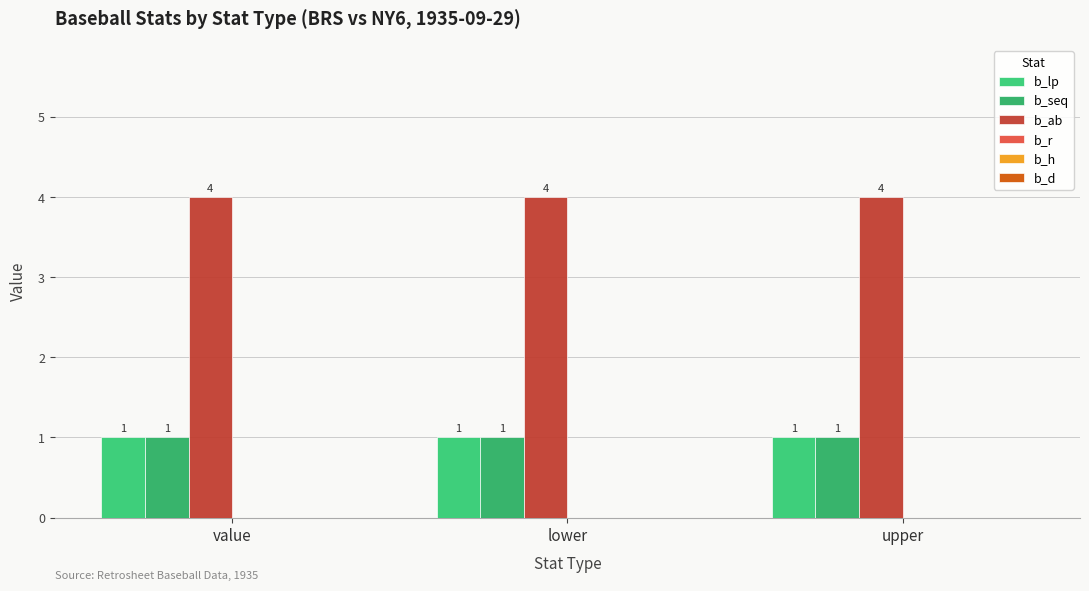

Where is b_seq nearest to the value 1?

value